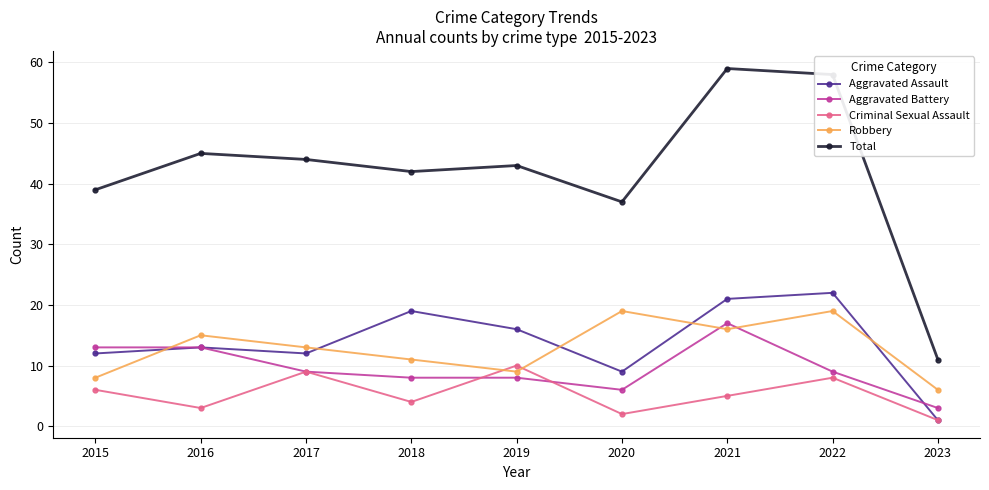

Is it true that Criminal Sexual Assault equals 15 at 2019?

False